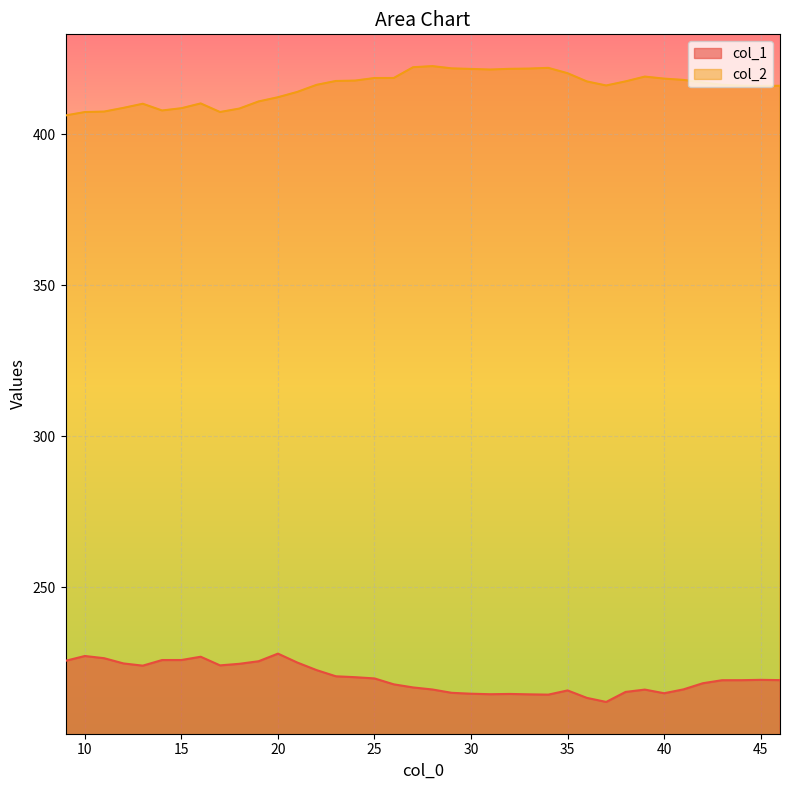

What is the spread (max minus min) of values at 31?

206.8